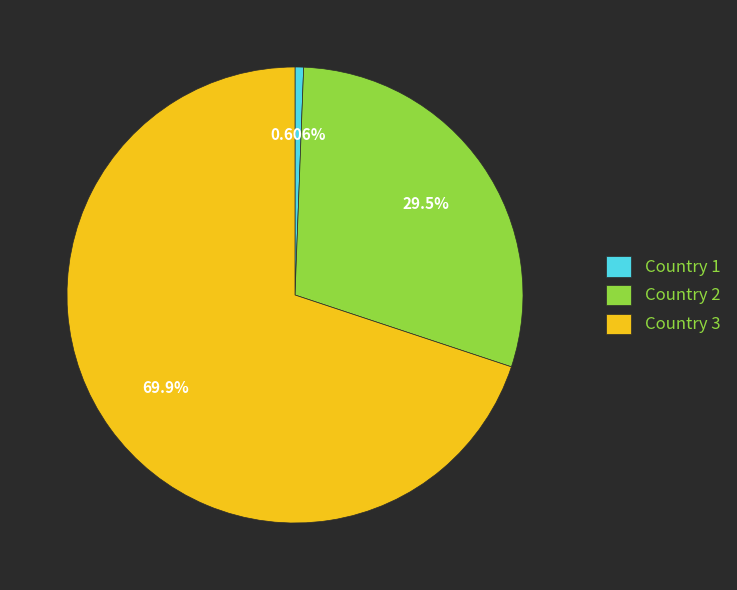

Which category has the biggest portion of the pie?

Country 3